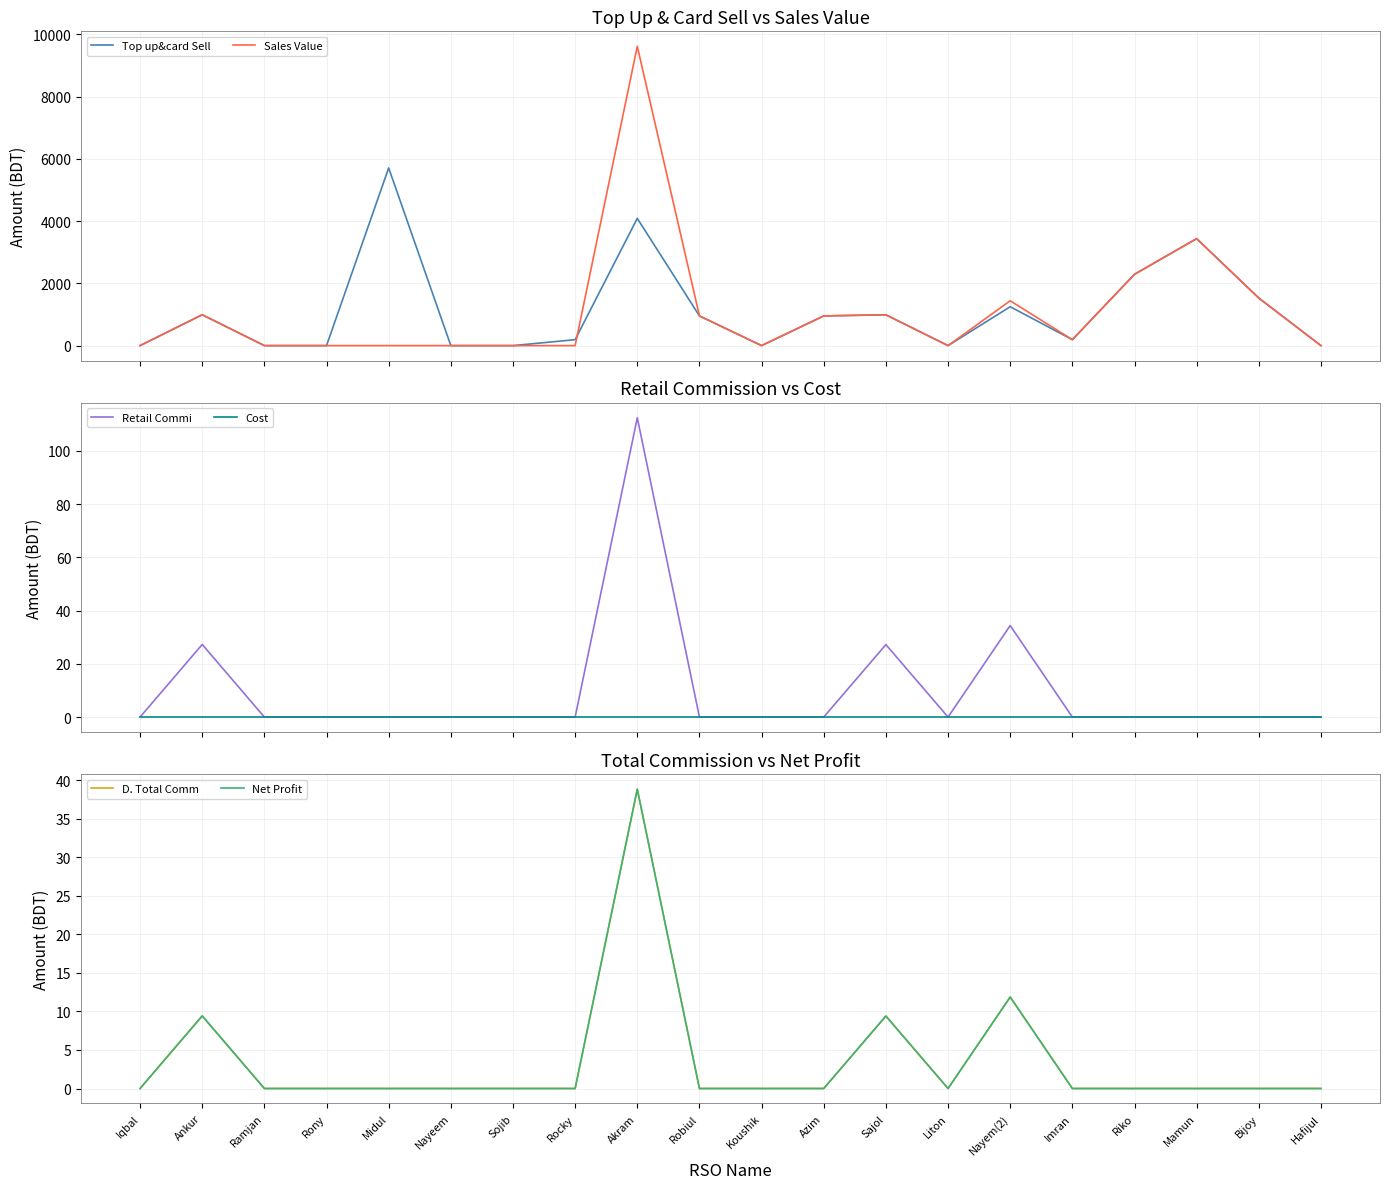

What is the difference between the second highest and minimum values in the Net Profit series?

11.9